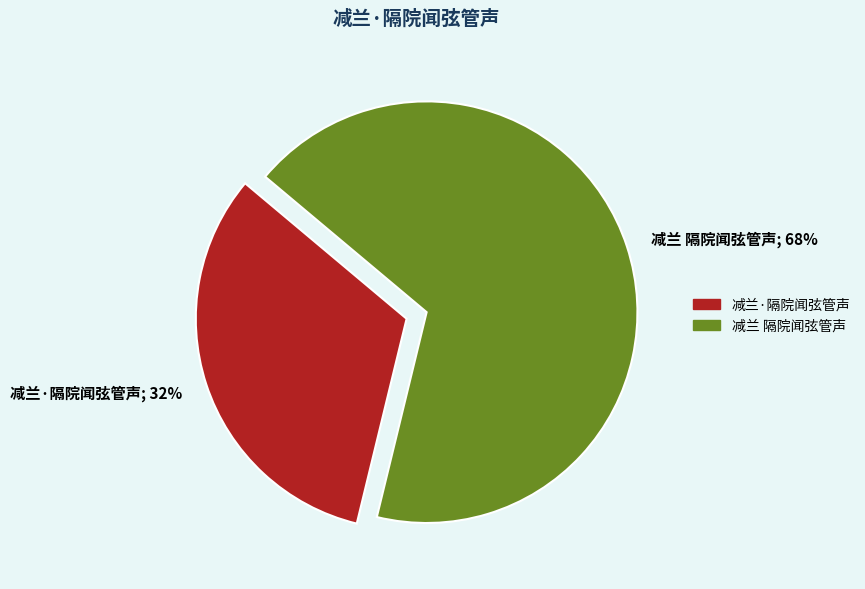

To the nearest percent, what percentage of the pie is 减兰·隔院闻弦管声?

32%